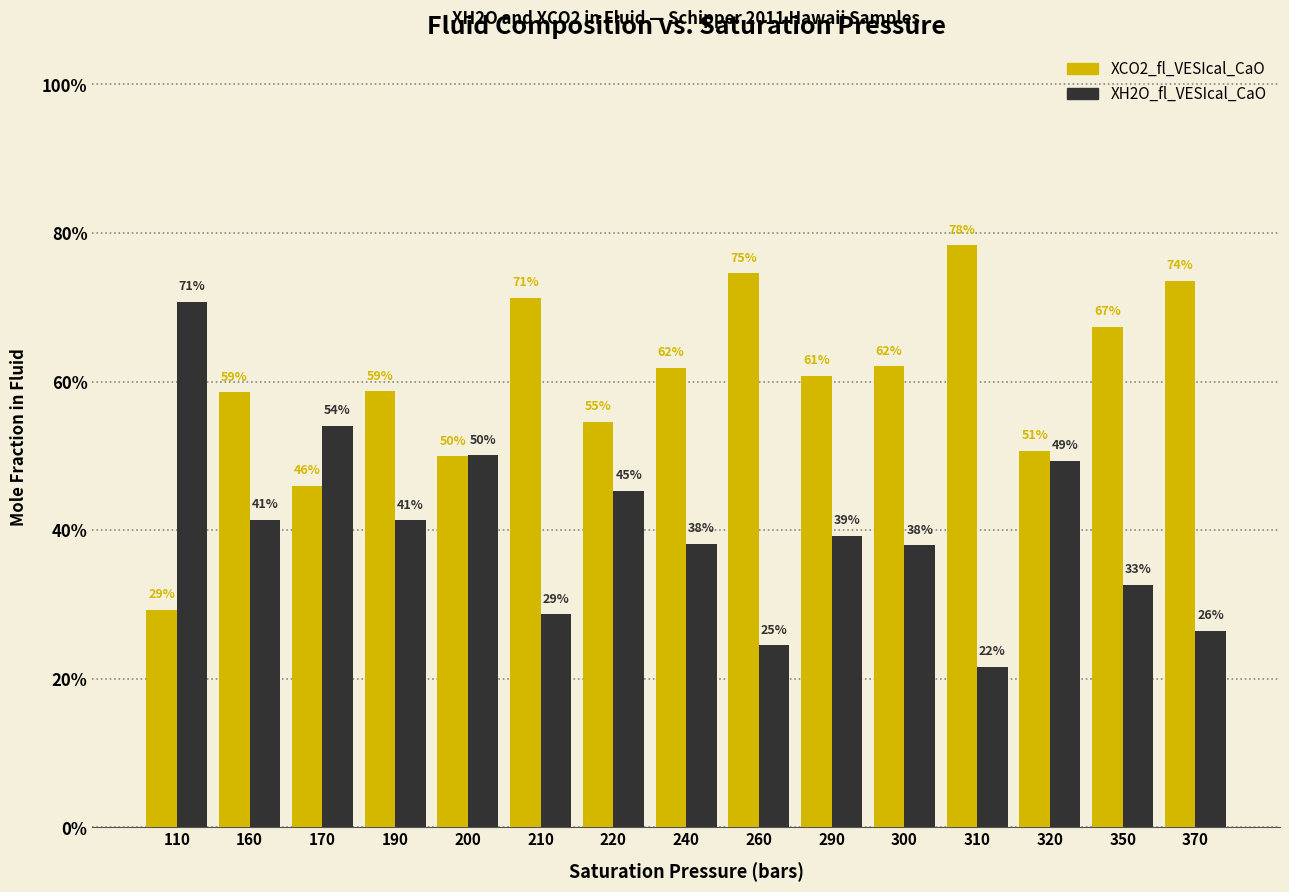

Reading left to right, extract all data points from this chart.

XCO2_fl_VESIcal_CaO: 0.3	0.6	0.5	0.6	0.5	0.7	0.5	0.6	0.7	0.6	0.6	0.8	0.5	0.7	0.7
XH2O_fl_VESIcal_CaO: 0.7	0.4	0.5	0.4	0.5	0.3	0.5	0.4	0.2	0.4	0.4	0.2	0.5	0.3	0.3